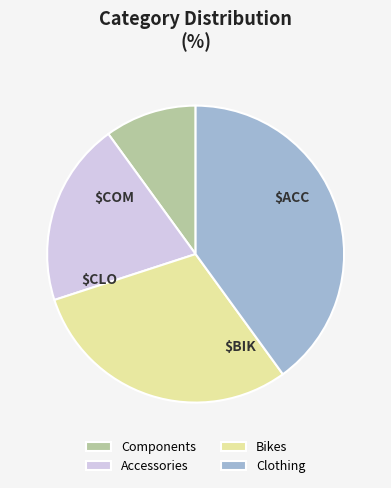

Is there any slice that represents more than half of the pie?

No